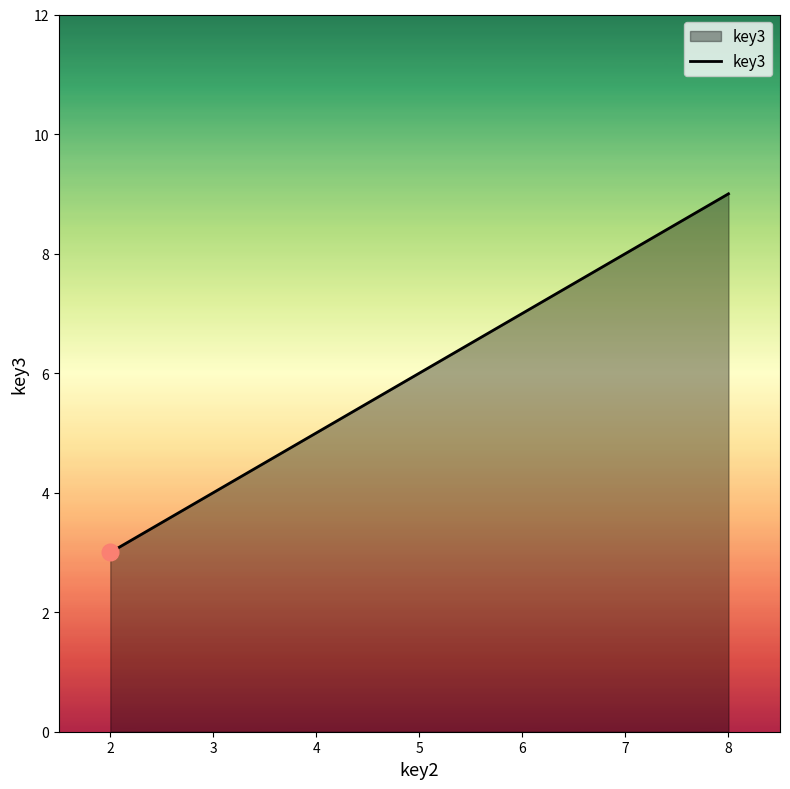

At which label is the value closest to 6?

5